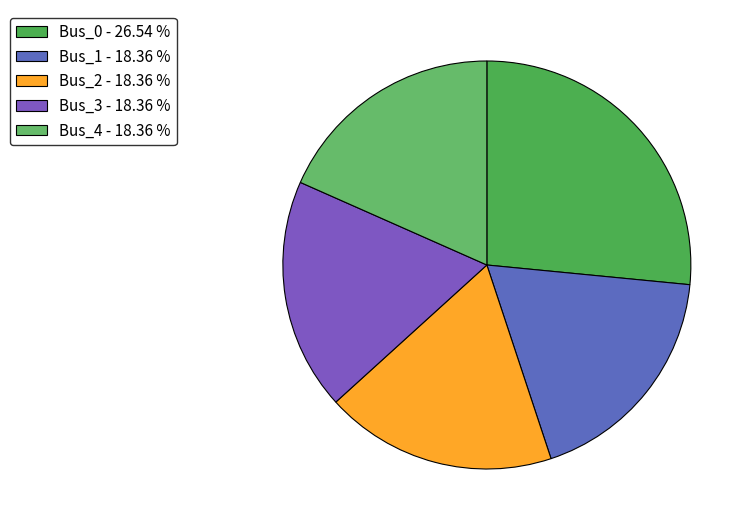

Count the number of slices in the pie.

5